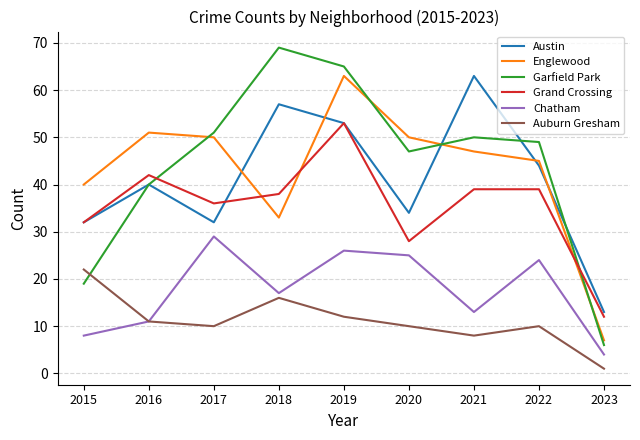

Does the chart display data point markers on the line(s)?

No